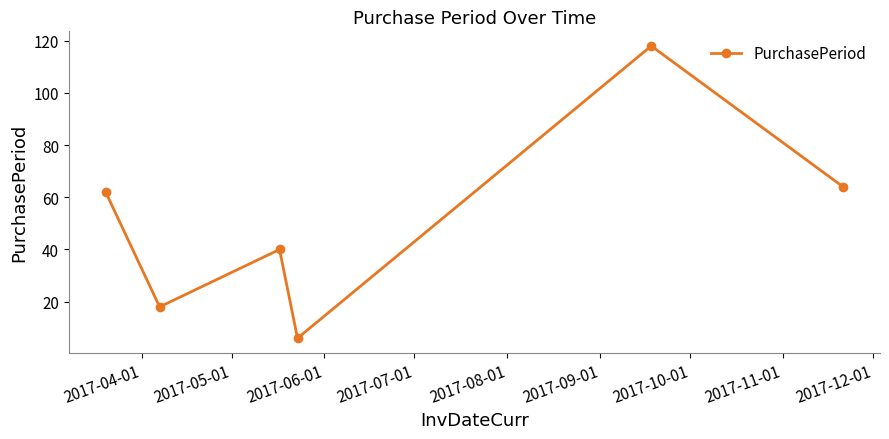

What is the sum of all values?

308